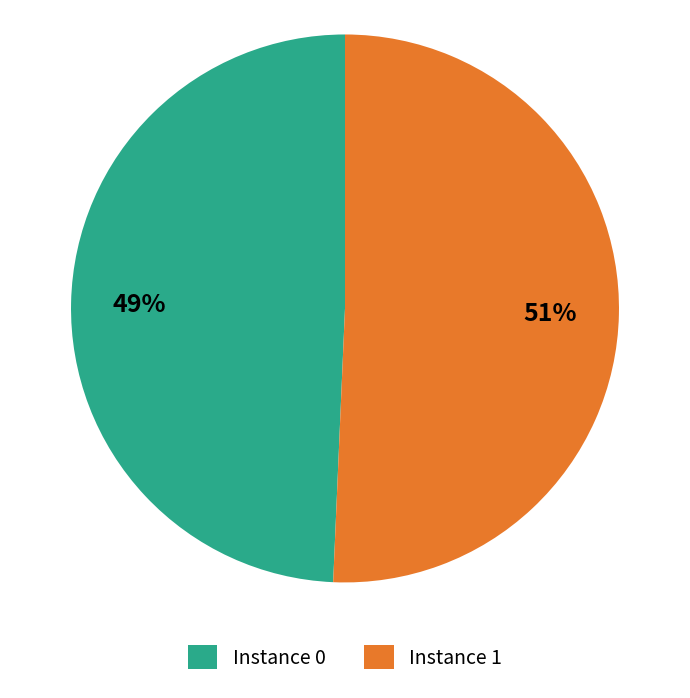

What is the majority slice?

Instance 1